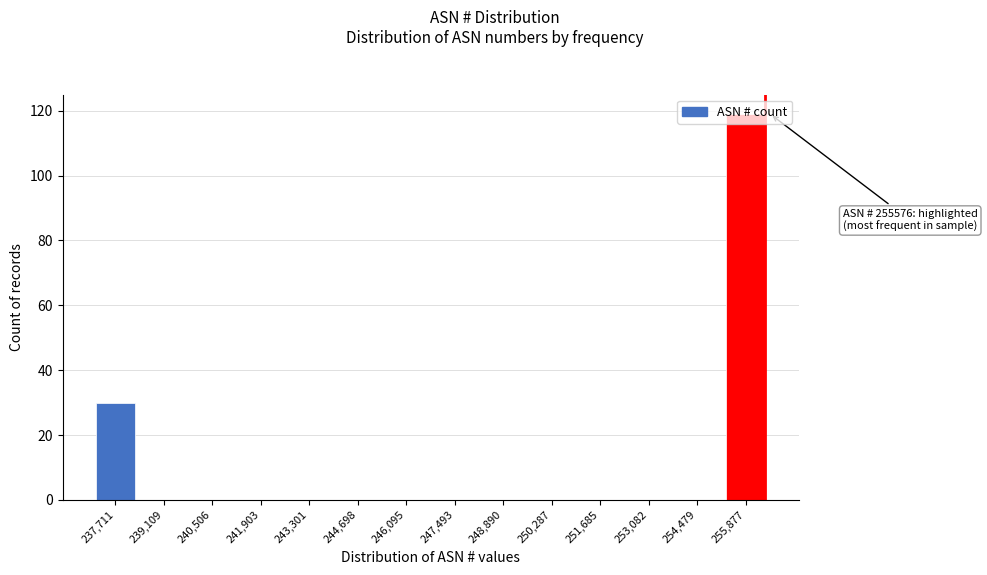

The chart shows a value of -40 at 250,287. True or false?

False